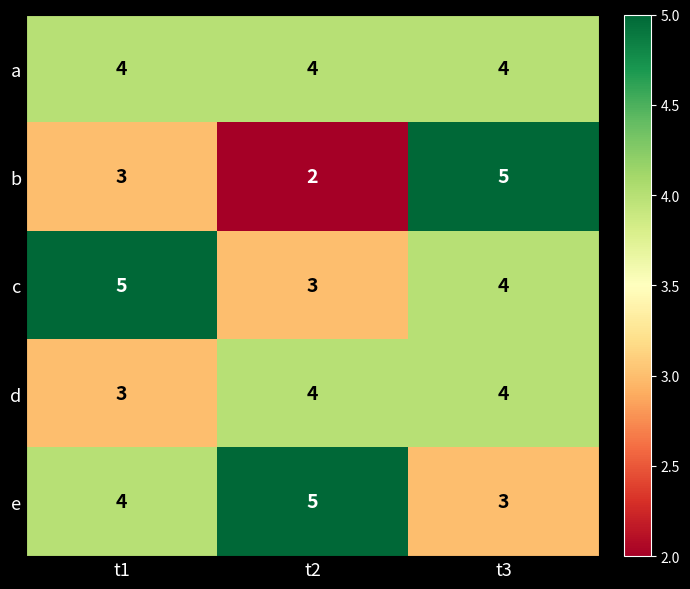

What is the sum of the d values at t1 and t3?

7